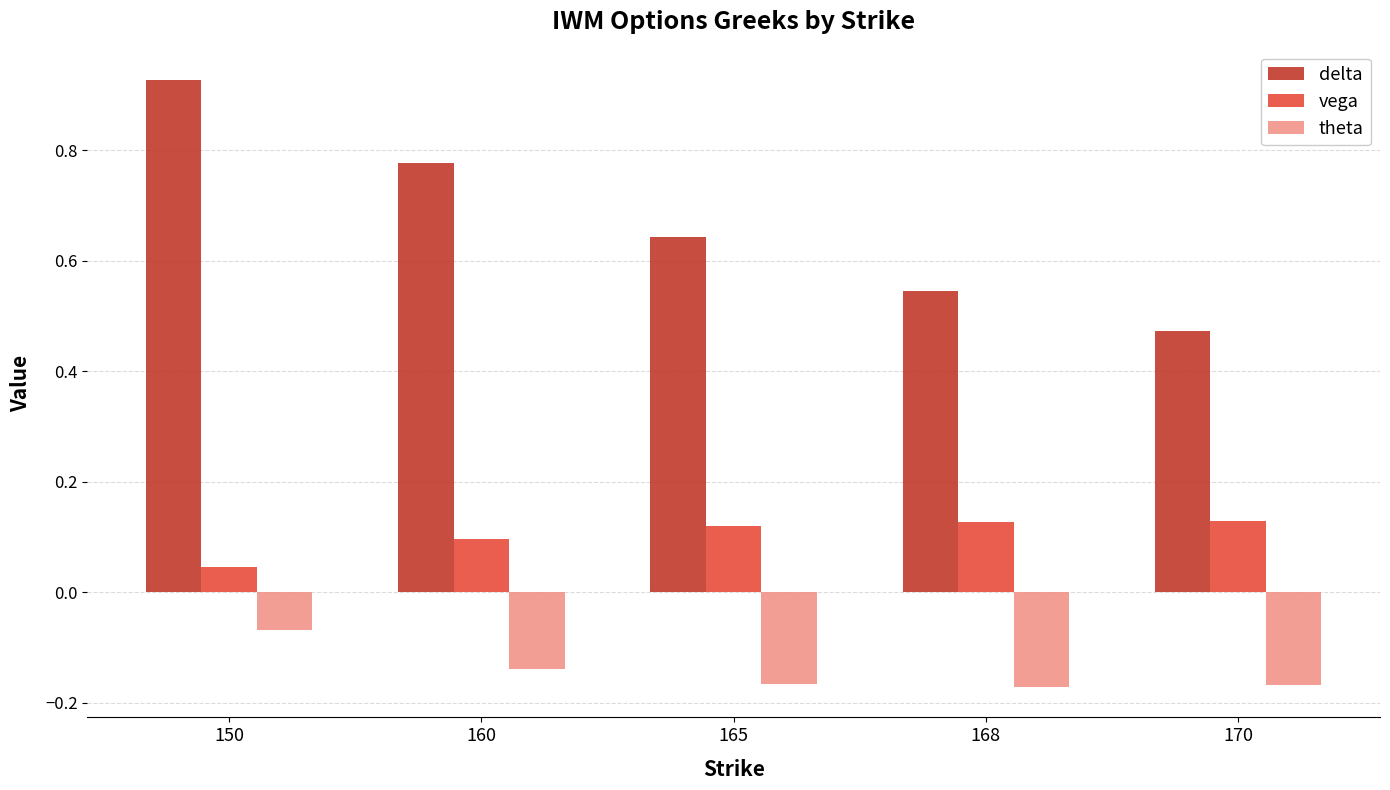

Which series has the widest spread of values?

delta